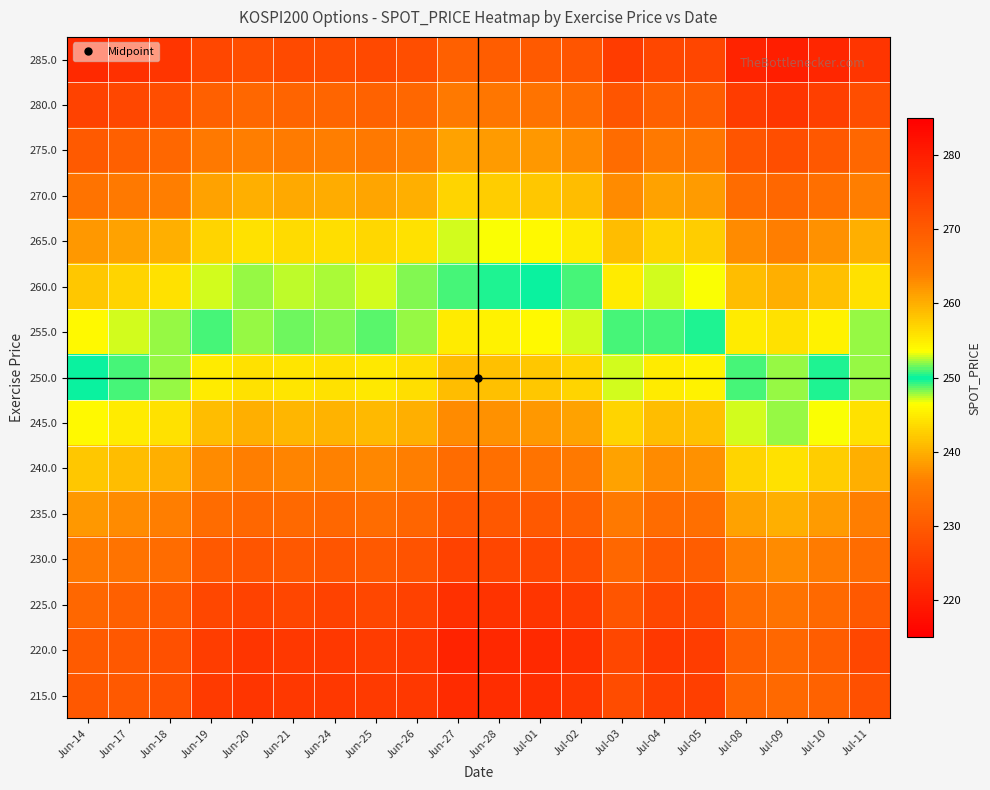

What is the spread (max minus min) of values at Jul-09?

48.0